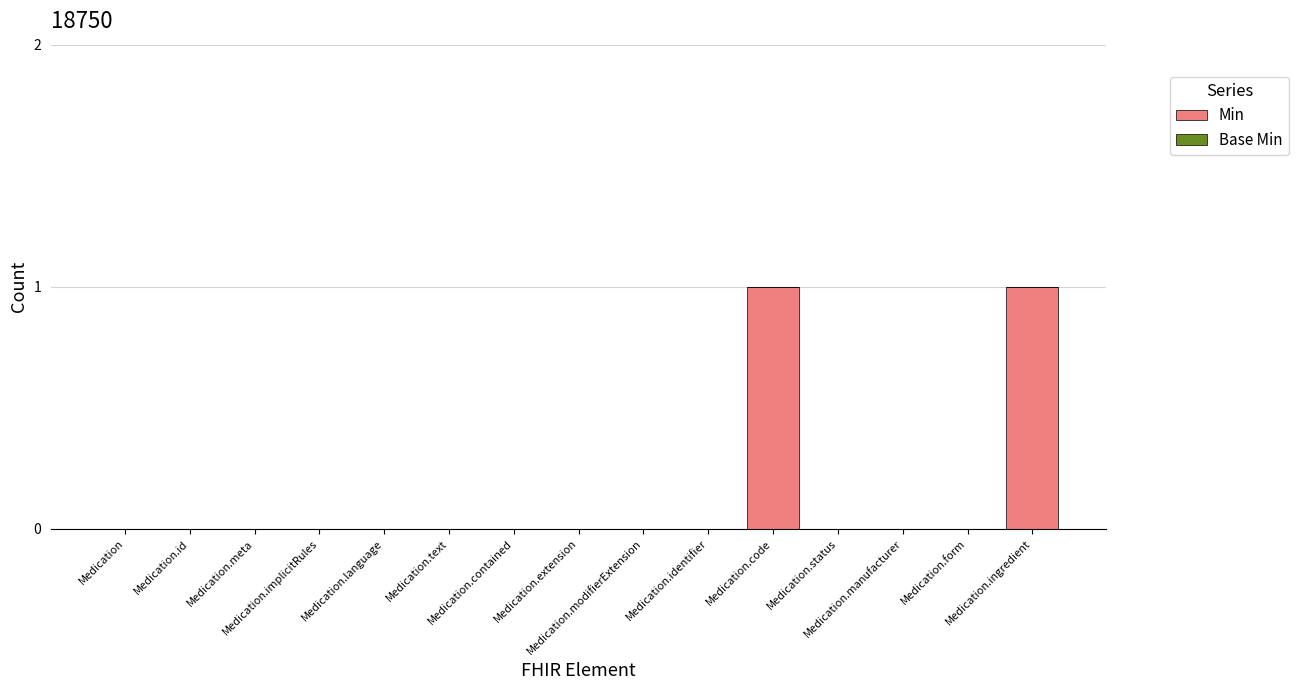

Count the number of data series in this chart.

1